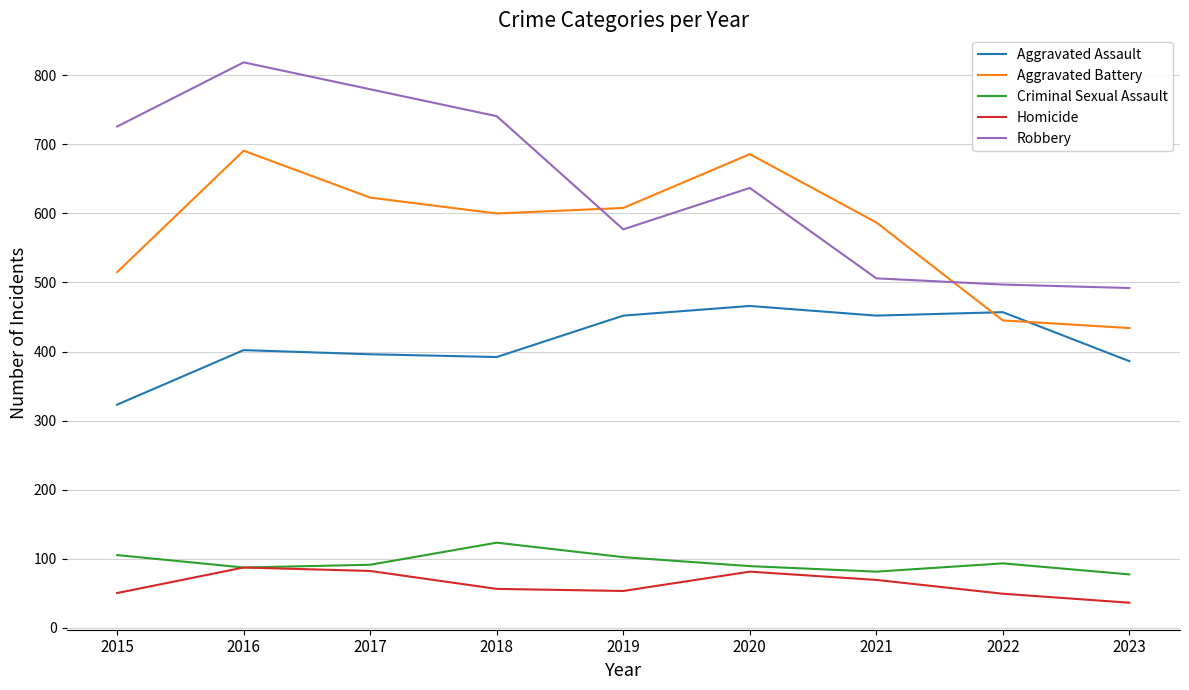

Is it true that Aggravated Battery equals 691 at 2016?

True